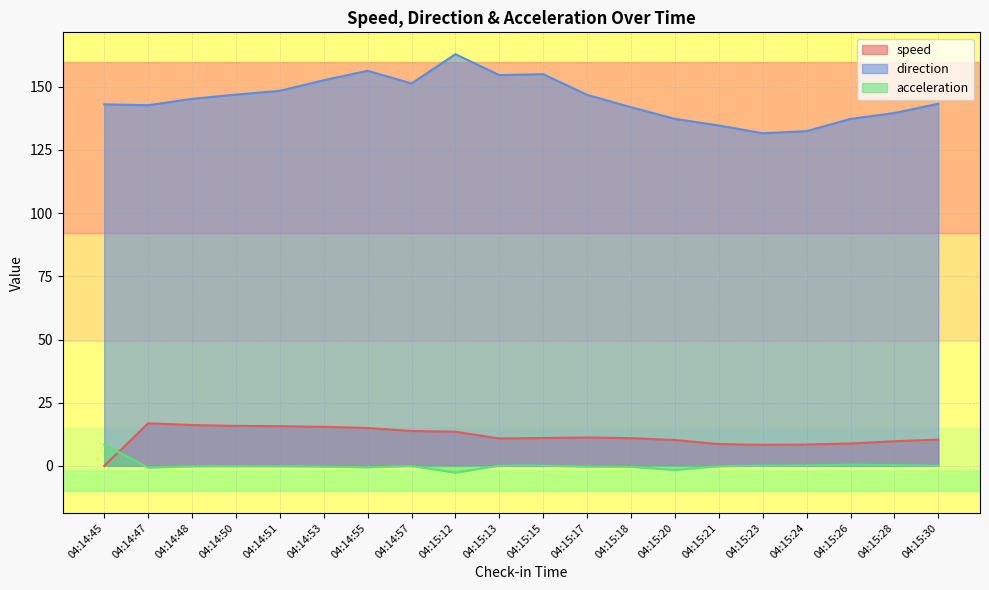

What is the maximum value shown in the chart?

162.9